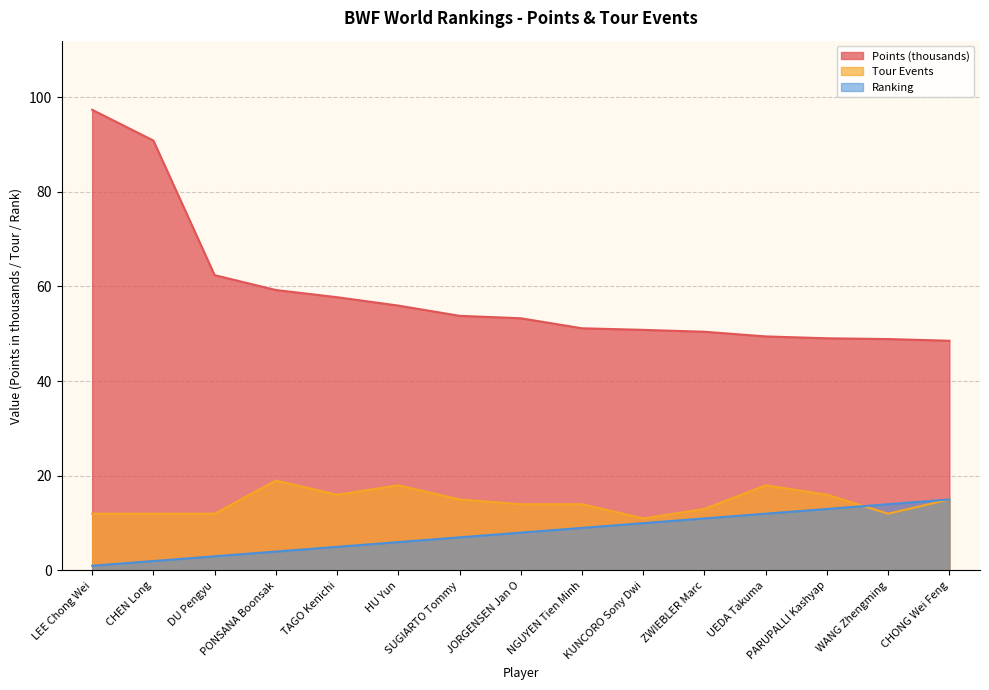

Rank the categories by Ranking value from lowest to highest.

LEE Chong Wei, CHEN Long, DU Pengyu, PONSANA Boonsak, TAGO Kenichi, HU Yun, SUGIARTO Tommy, JORGENSEN Jan O, NGUYEN Tien Minh, KUNCORO Sony Dwi, ZWIEBLER Marc, UEDA Takuma, PARUPALLI Kashyap, WANG Zhengming, CHONG Wei Feng